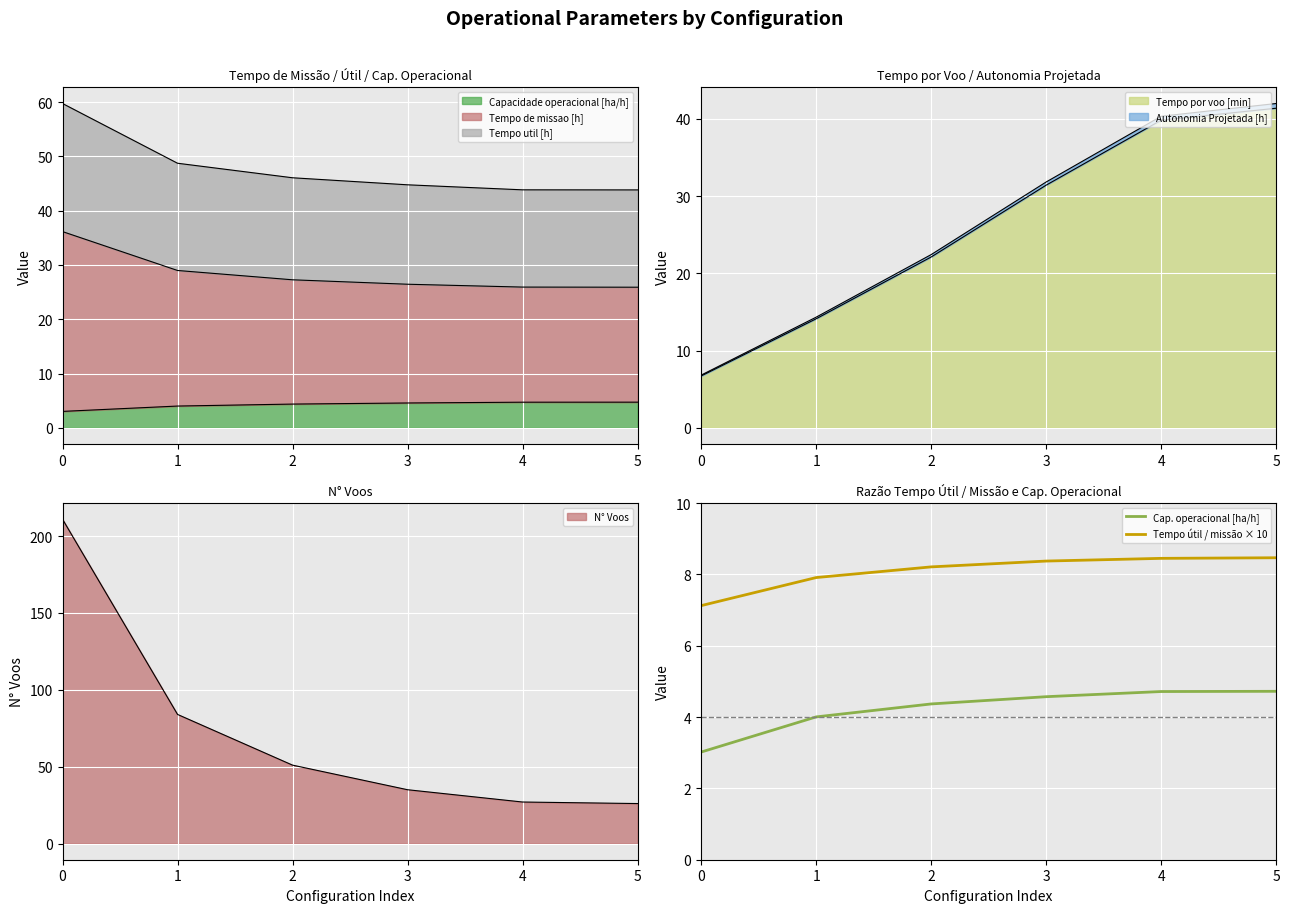

Which series has the widest spread of values?

Cap. operacional [ha/h]